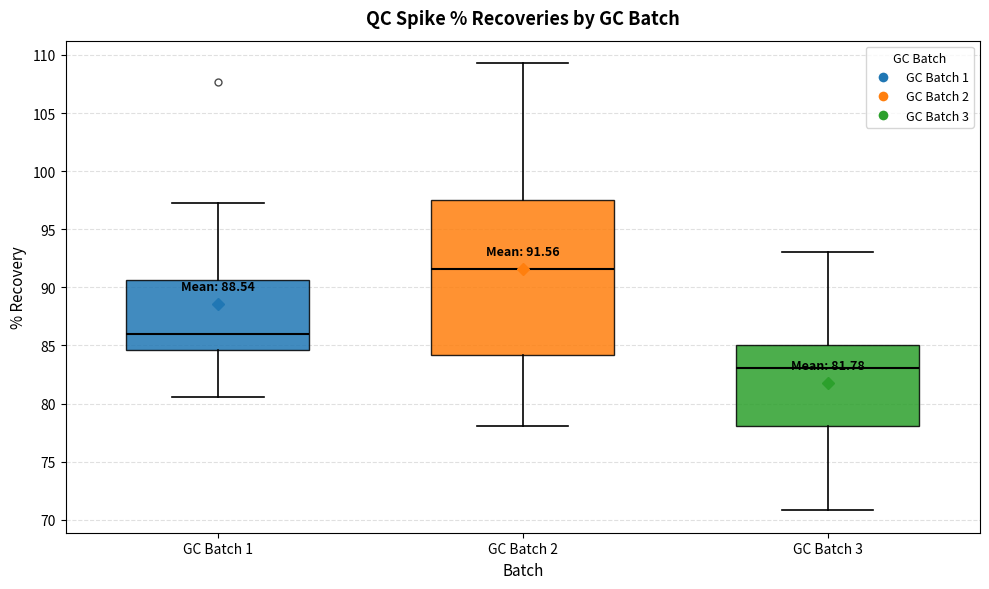

Which box has the highest median line?

GC Batch 2